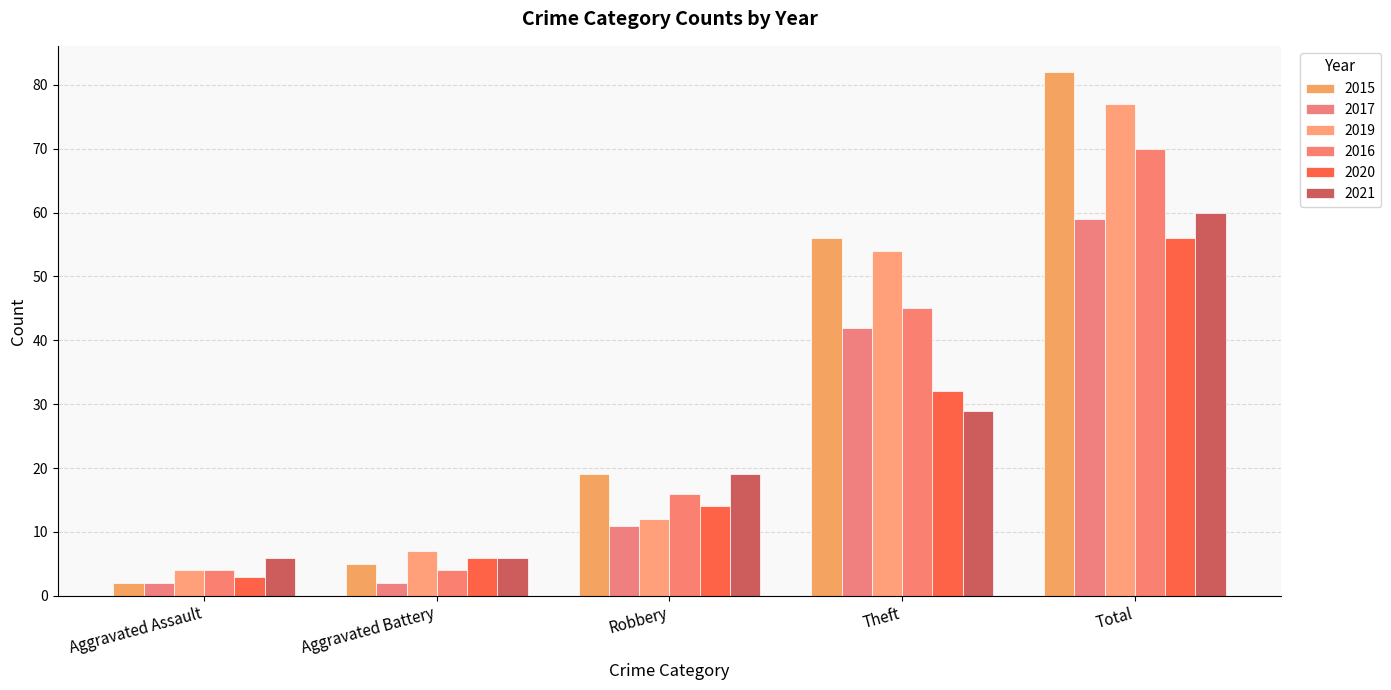

Are the bars horizontal?

No